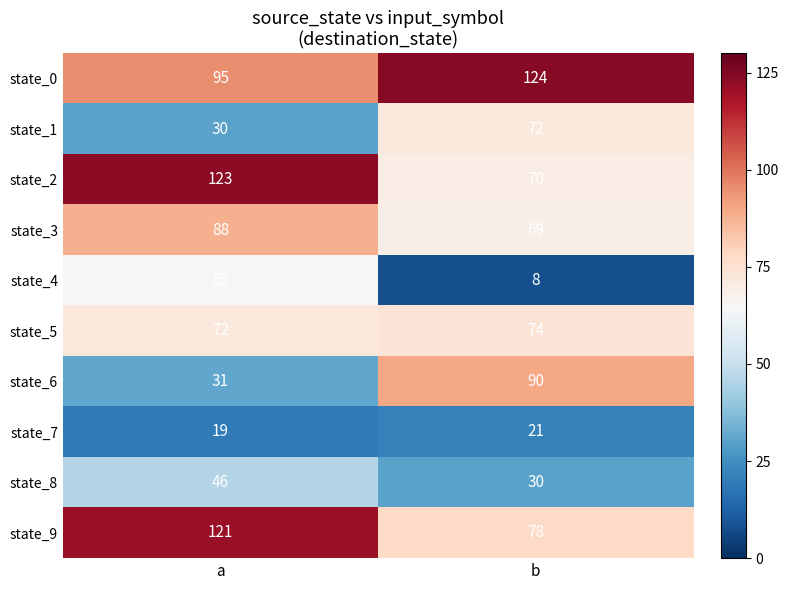

At how many categories does at least one series exceed 100?

2